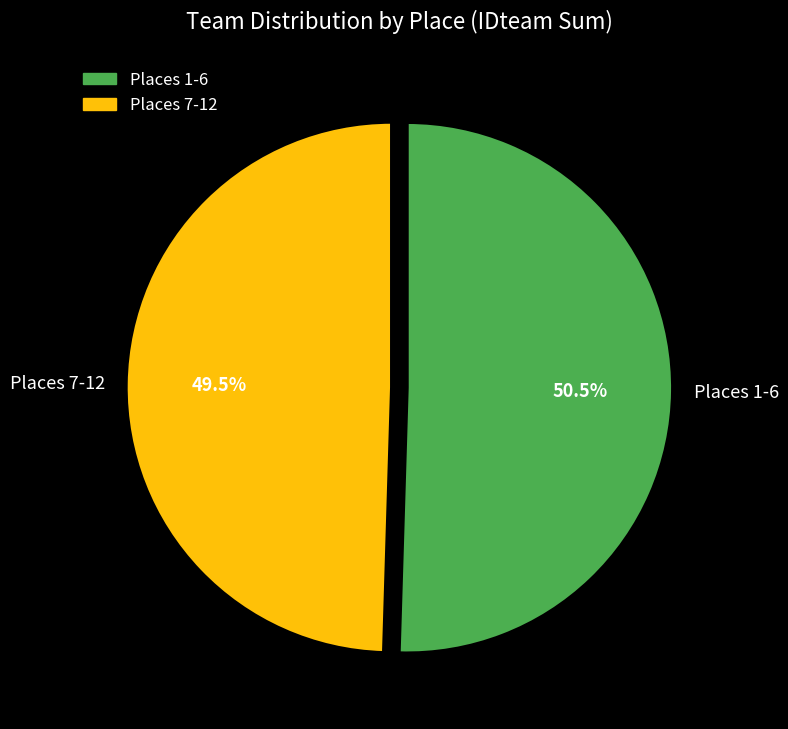

What percentage is NOT represented by Places 7-12?

50.5%